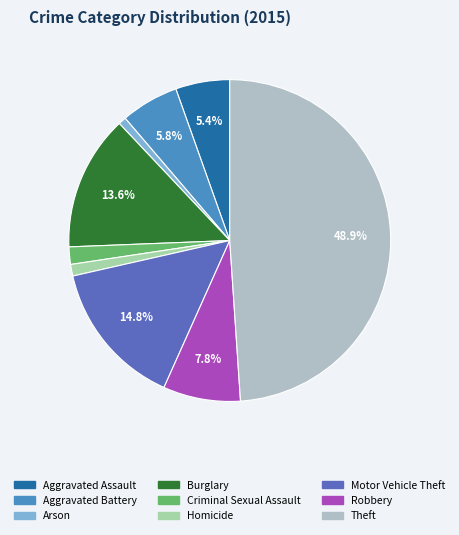

What is the ratio of the value at Aggravated Battery to the value at Burglary?

0.4